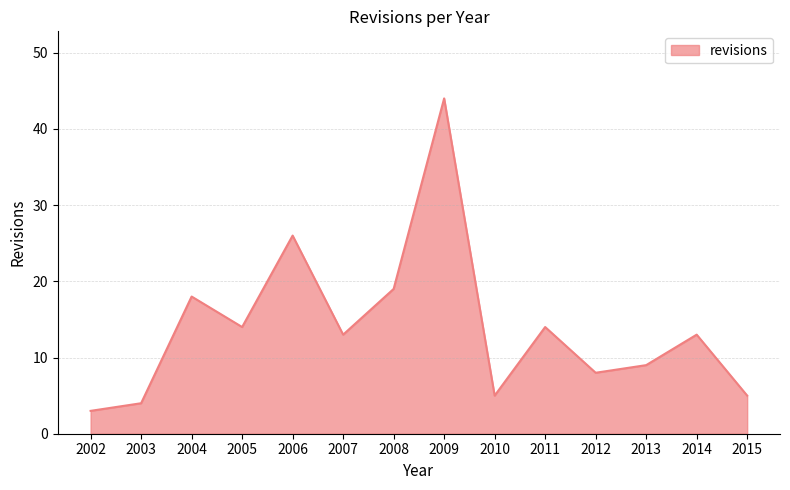

What is the smallest value displayed?

3